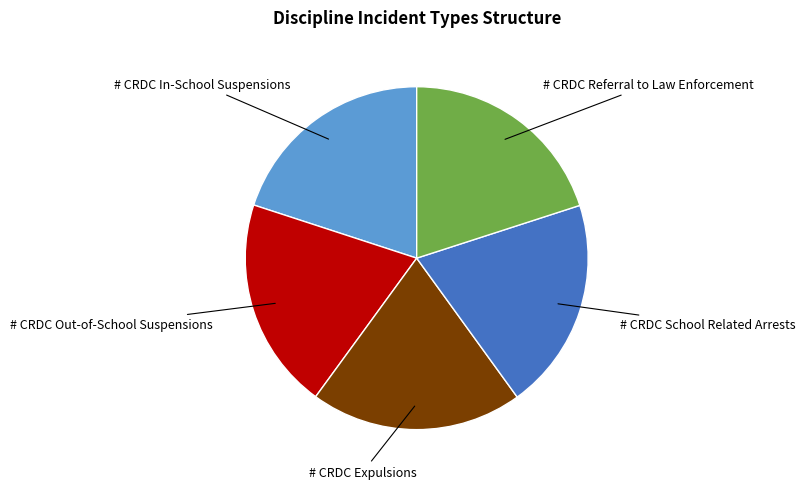

Does any single category account for the majority?

No